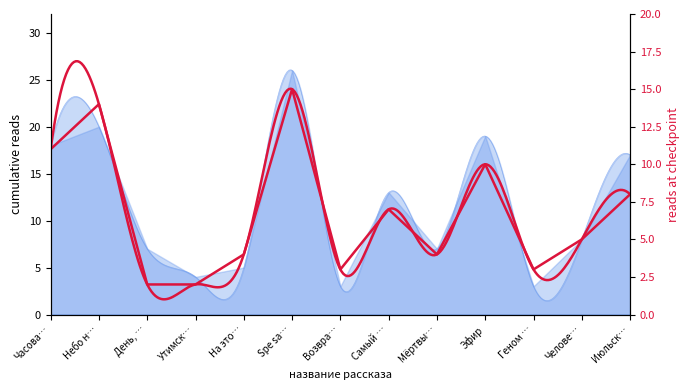

What is the smallest value displayed?

2